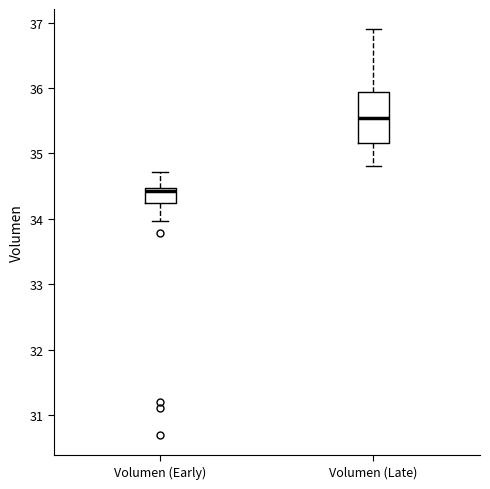

Which box is the tallest, from its lower edge to its upper edge?

Volumen (Late)